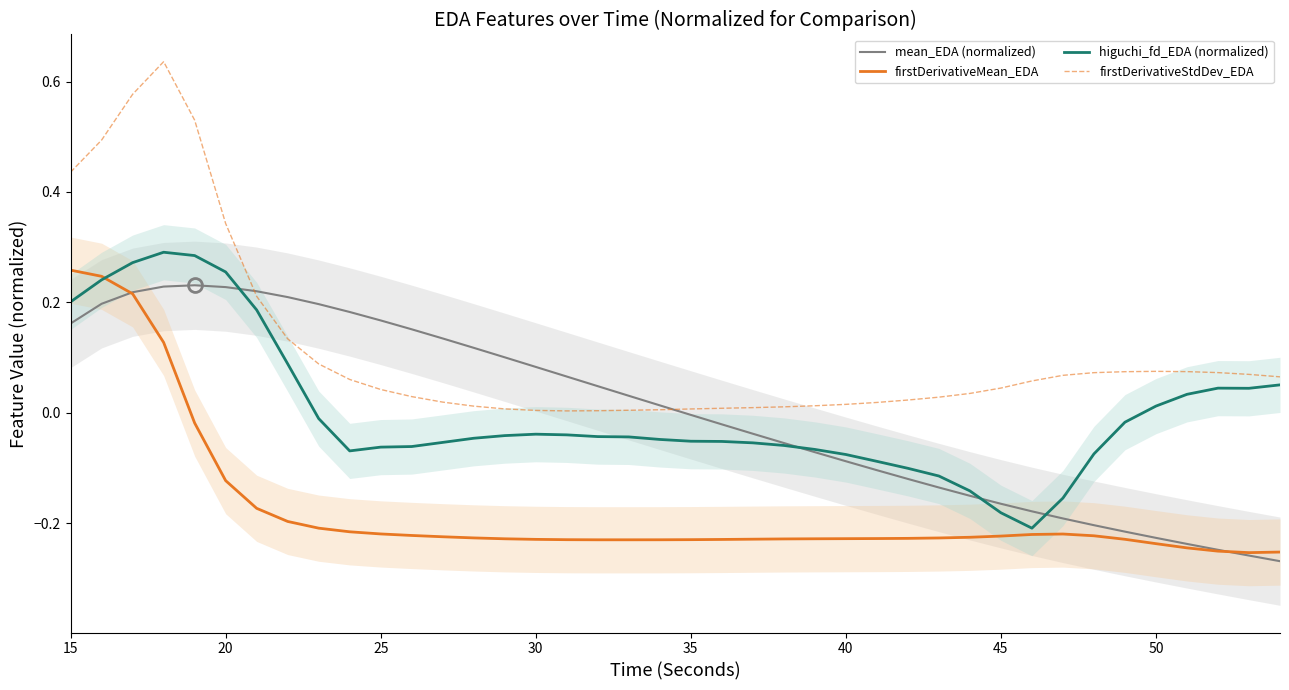

What is the value of the firstDerivativeMean_EDA point at the 2nd from the left?

0.2